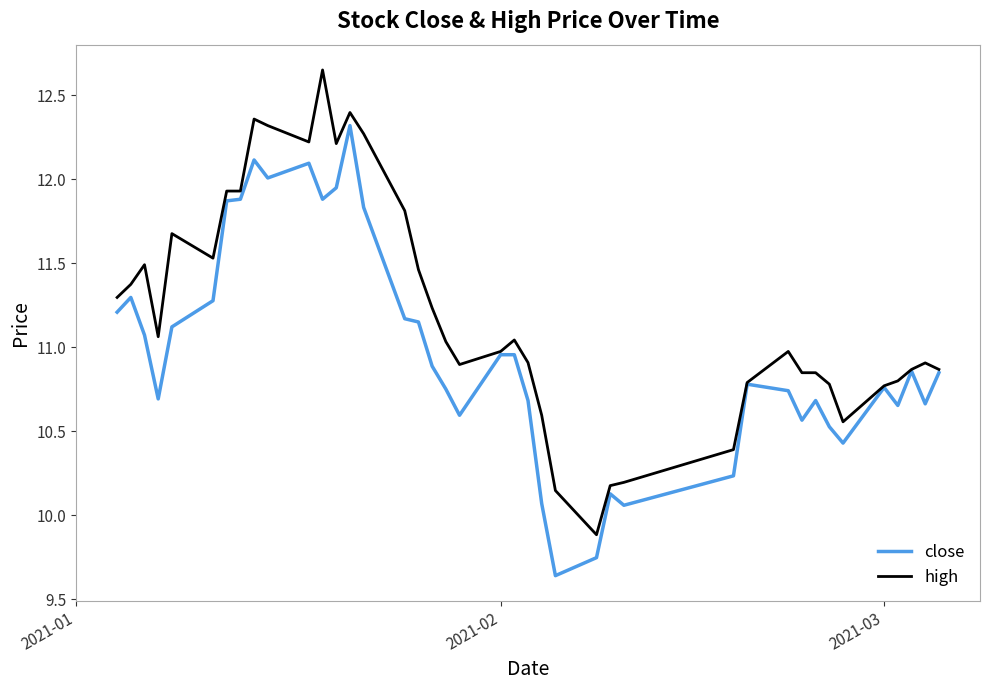

True or false: close has more than 0 points higher than both neighbors.

True